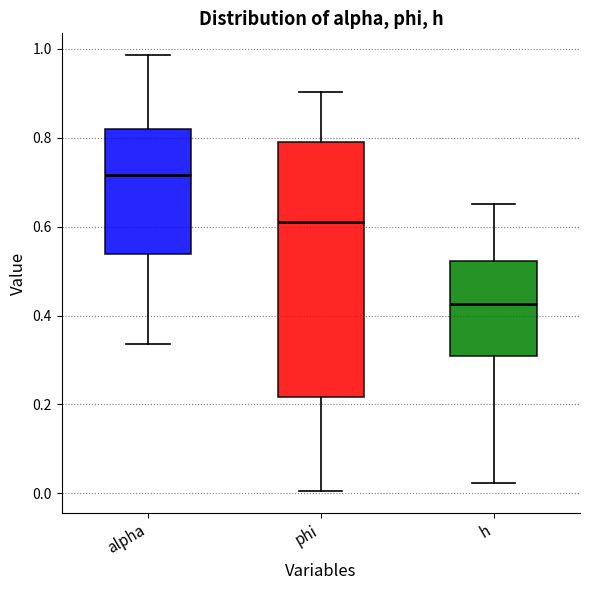

Where is the lower edge of the box for alpha on the y-axis? The values are not printed on the chart, so give them approximately, as read against the axis.

0.54